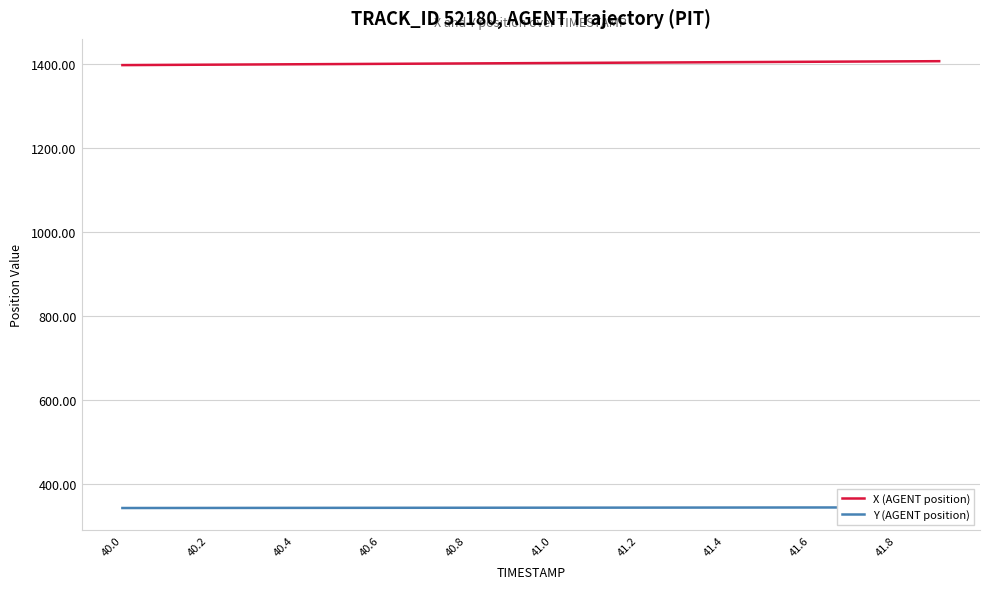

How many values in the Y (AGENT position) series exceed 344?

16